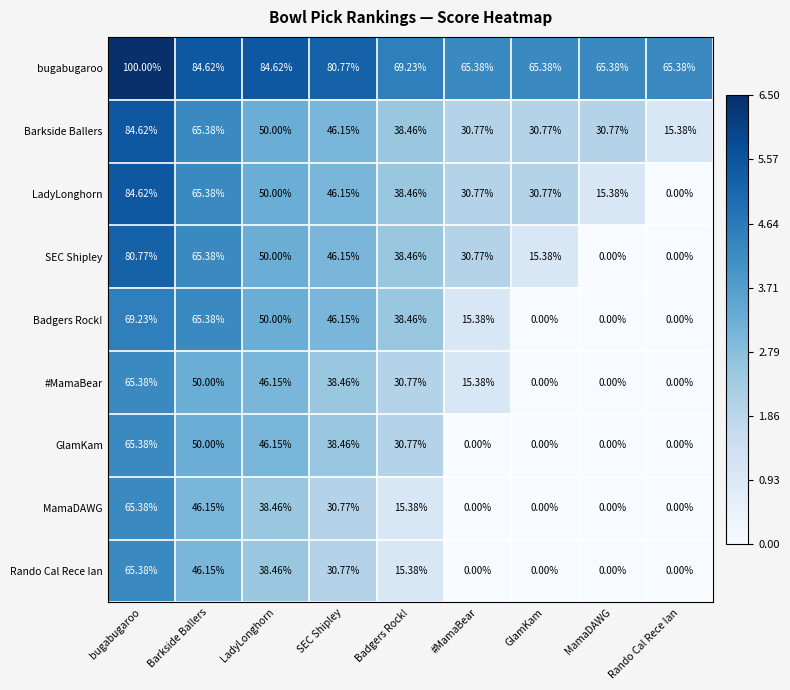

Which series has the largest range (max minus min)?

LadyLonghorn